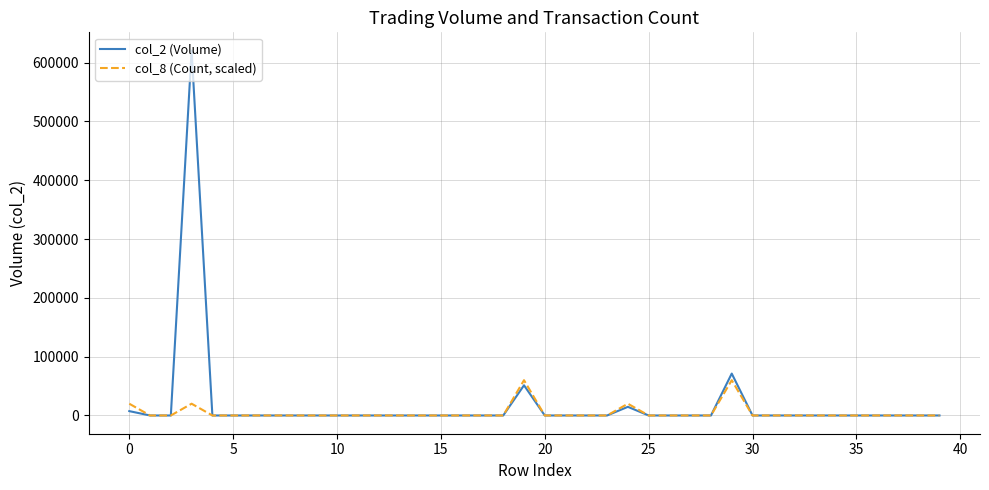

Rank the series by their average value, from lowest to highest.

col_8 (Count, scaled), col_2 (Volume)